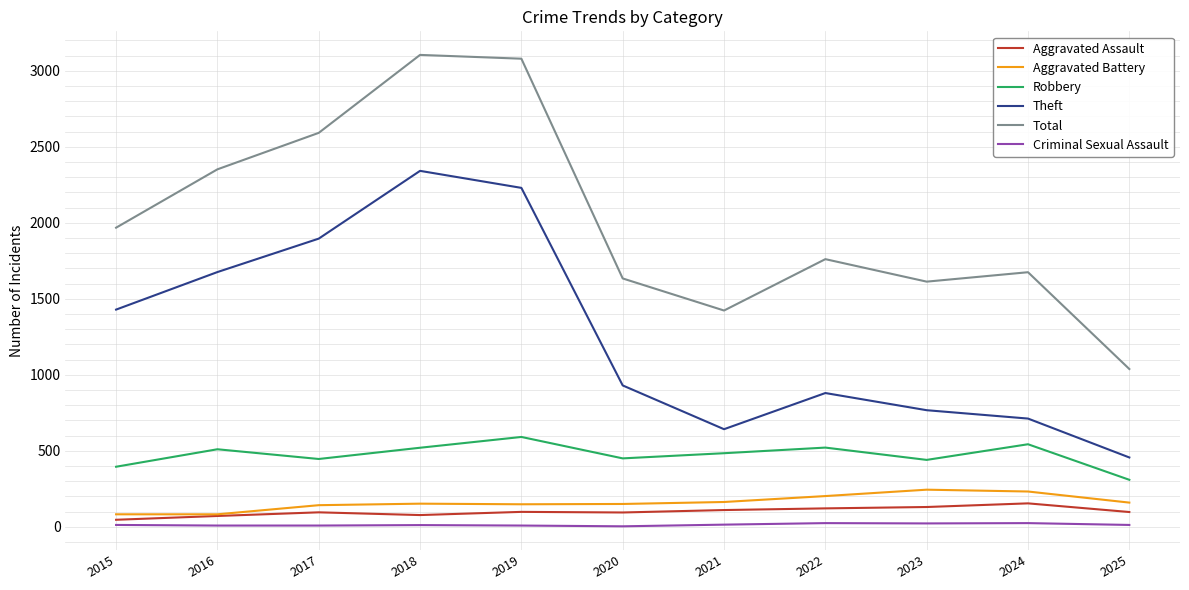

Is the value of Total at 2019 greater than the value of Criminal Sexual Assault at 2021?

Yes